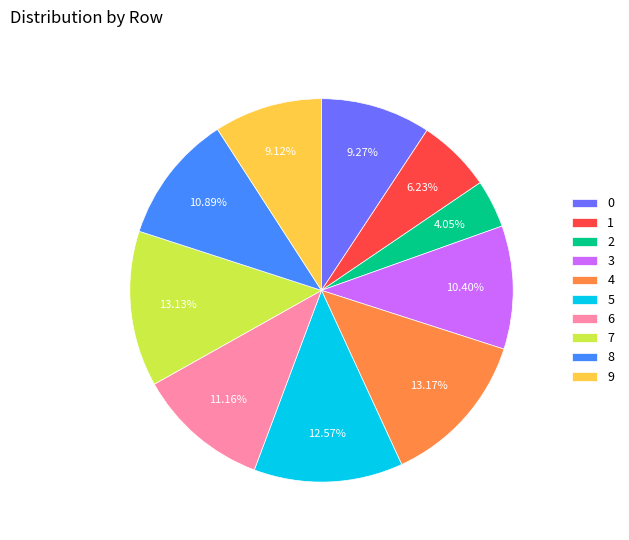

What percentage is NOT represented by 8?

89.1%